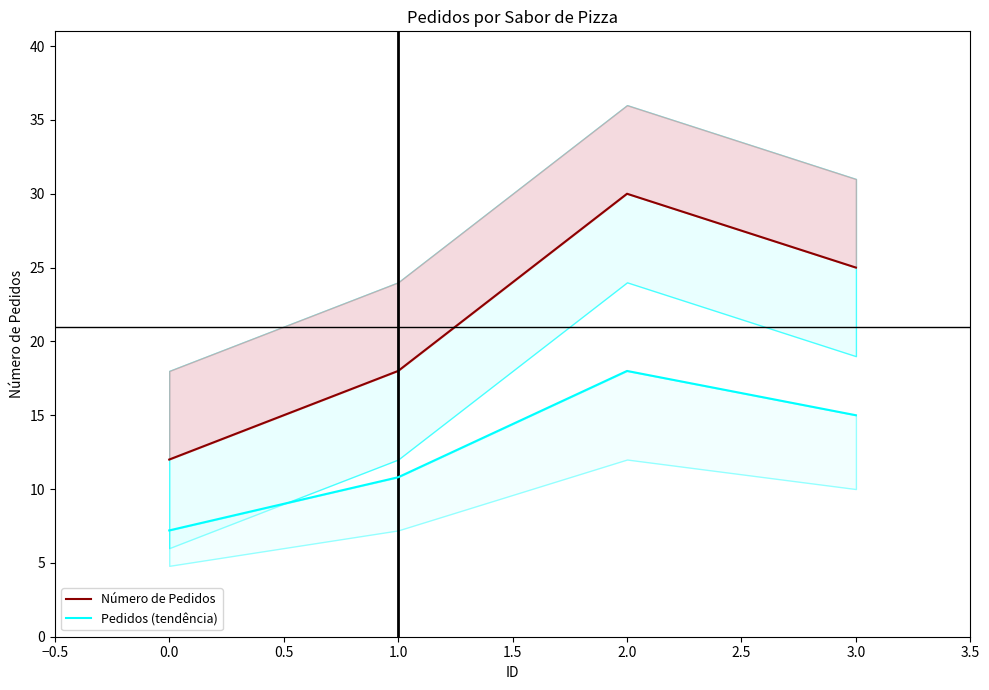

Reading left to right, transcribe all the data shown in this chart.

Número de Pedidos: 12.0	18.0	30.0	25.0
Pedidos (tendência): 7.2	10.8	18.0	15.0